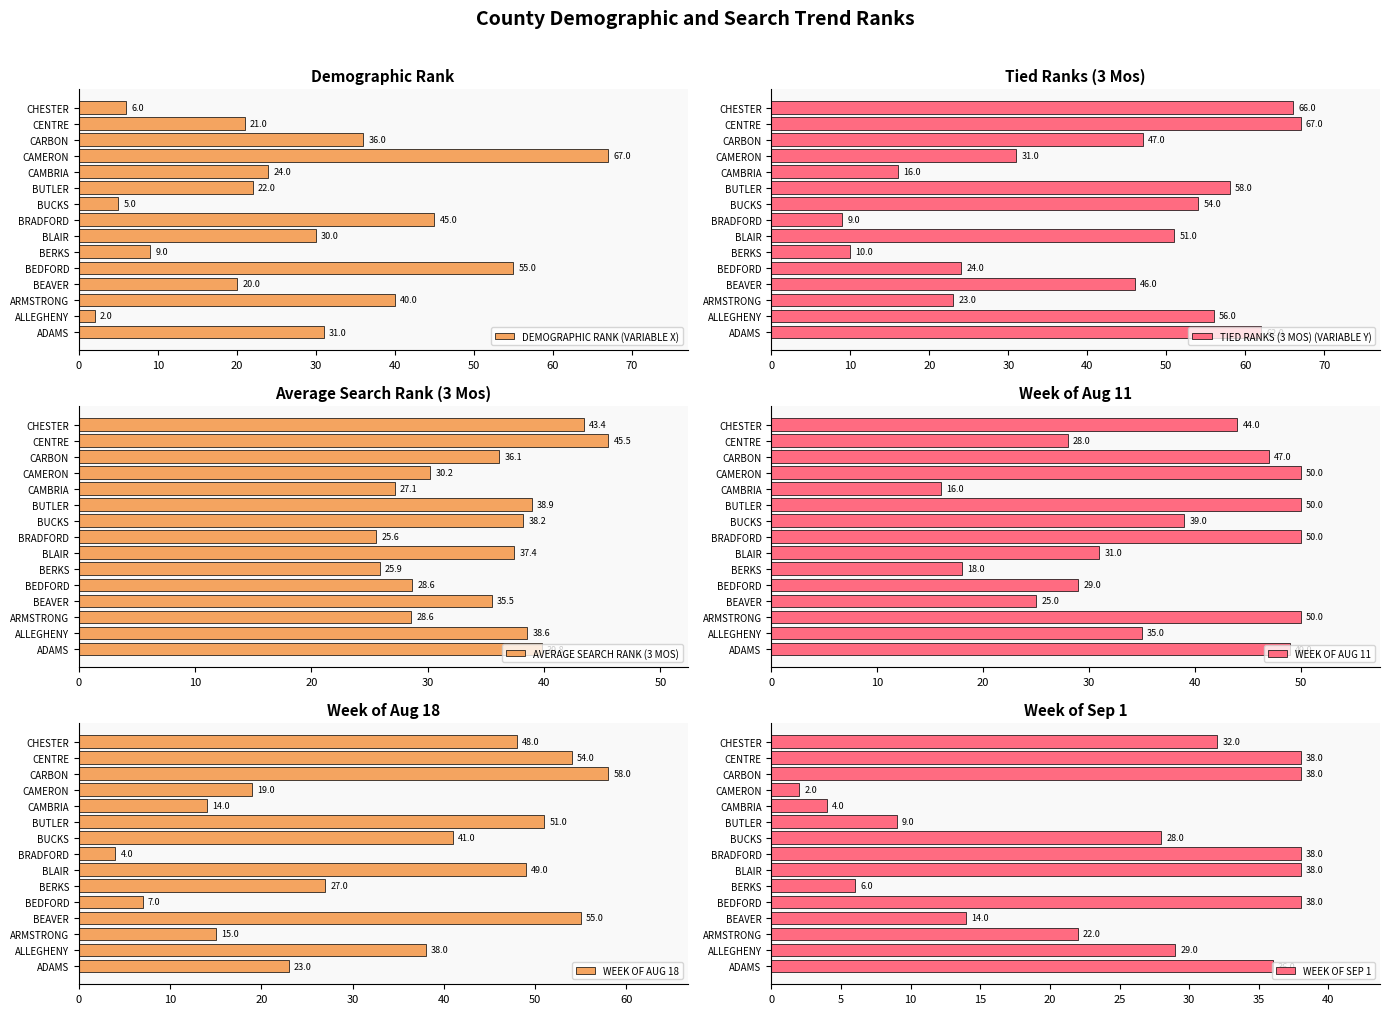

True or false: AVERAGE SEARCH RANK (3 MOS) has a value of 28.6 at BEDFORD.

True